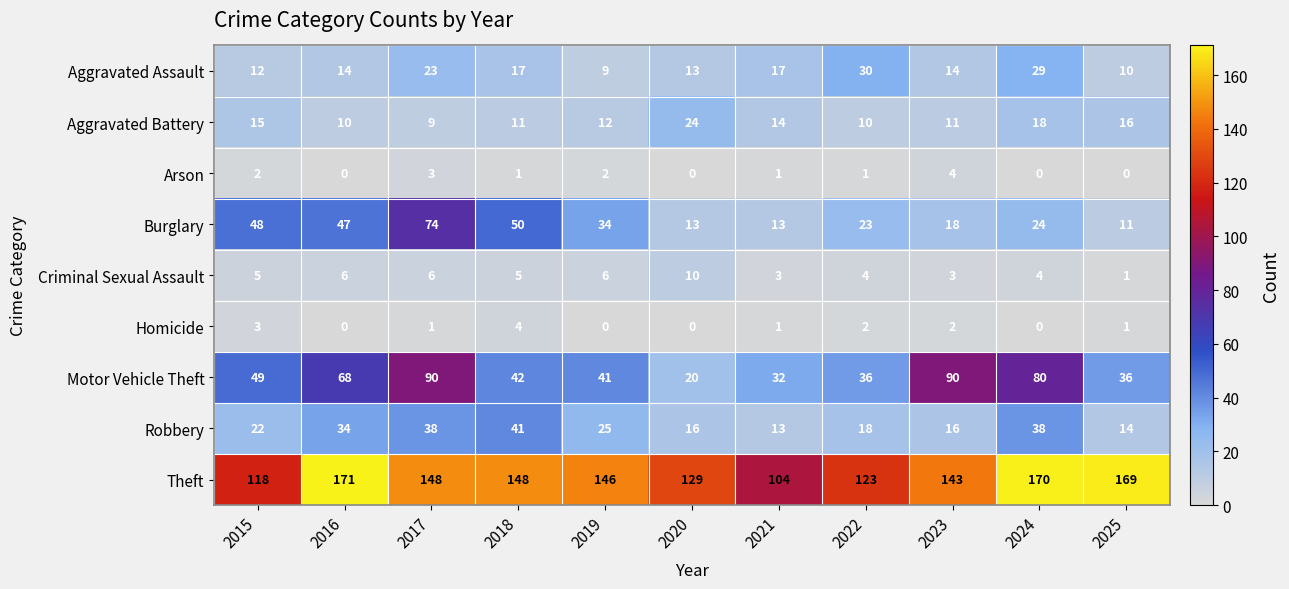

Between 2016 and 2024, which series saw the biggest shift?

Burglary